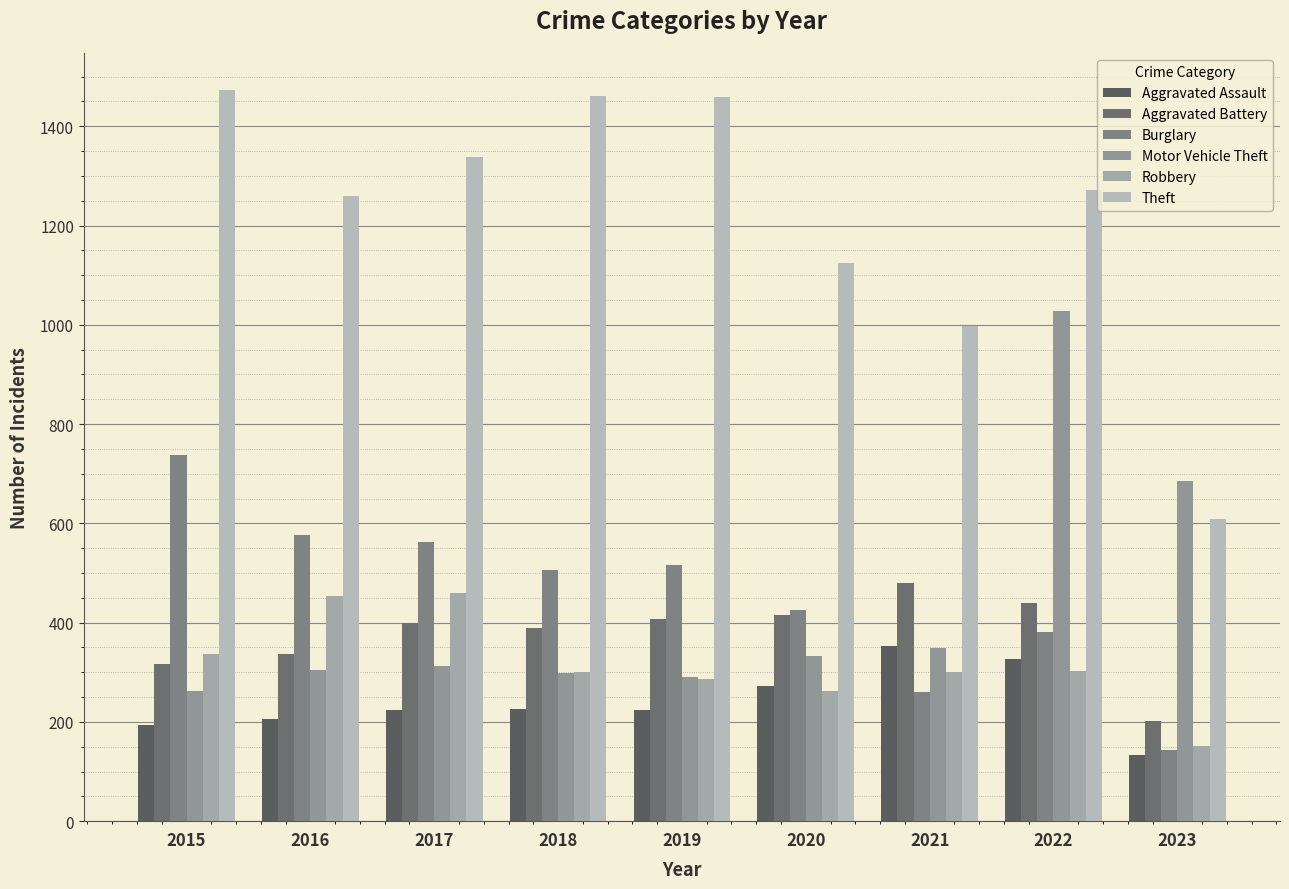

What is the highest value of the Burglary series?

738